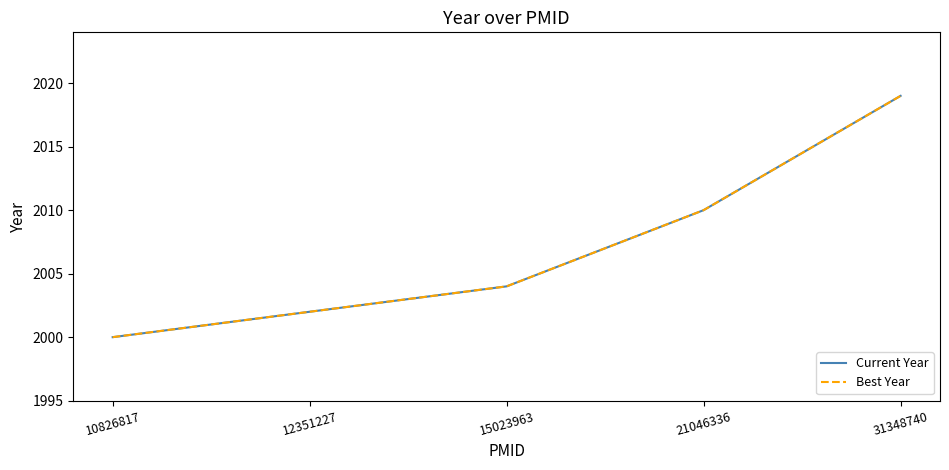

Does the chart display data point markers on the line(s)?

No